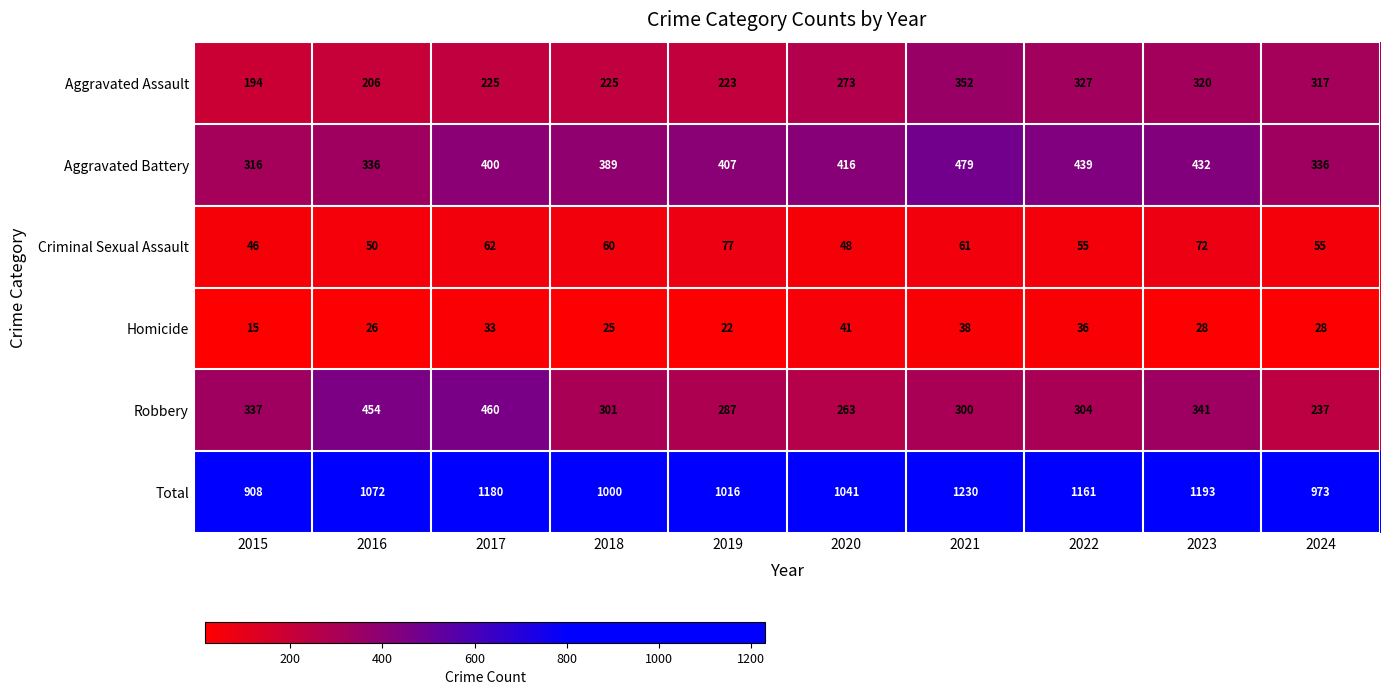

List the series in order of their peak value, lowest first.

Homicide, Criminal Sexual Assault, Aggravated Assault, Robbery, Aggravated Battery, Total